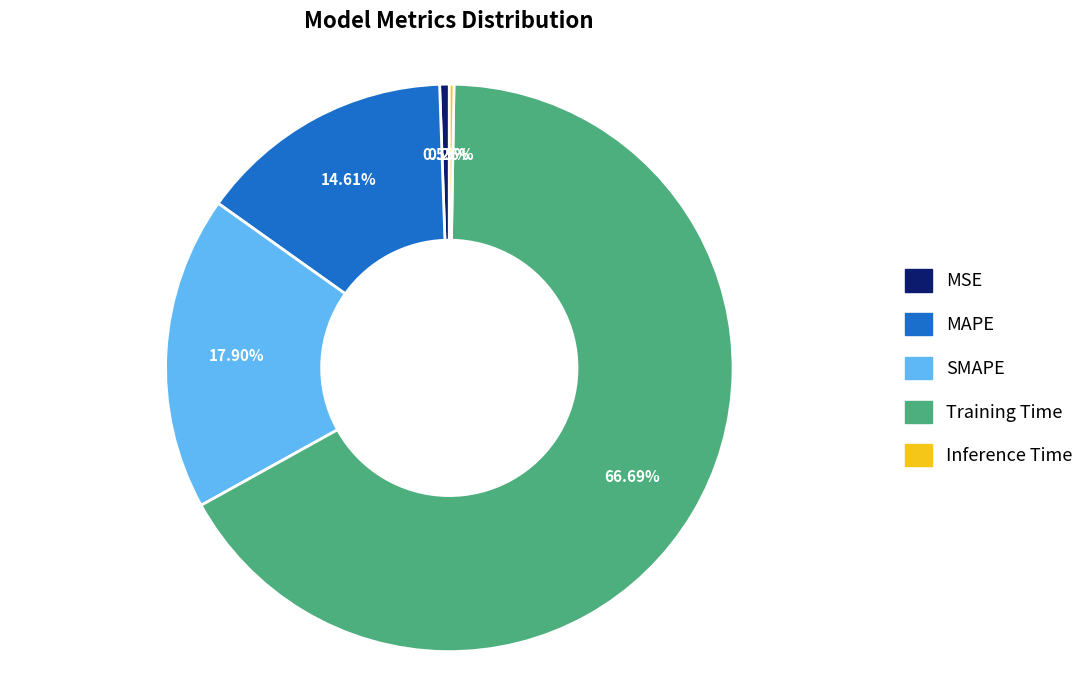

Which category has the biggest portion of the pie?

Training Time